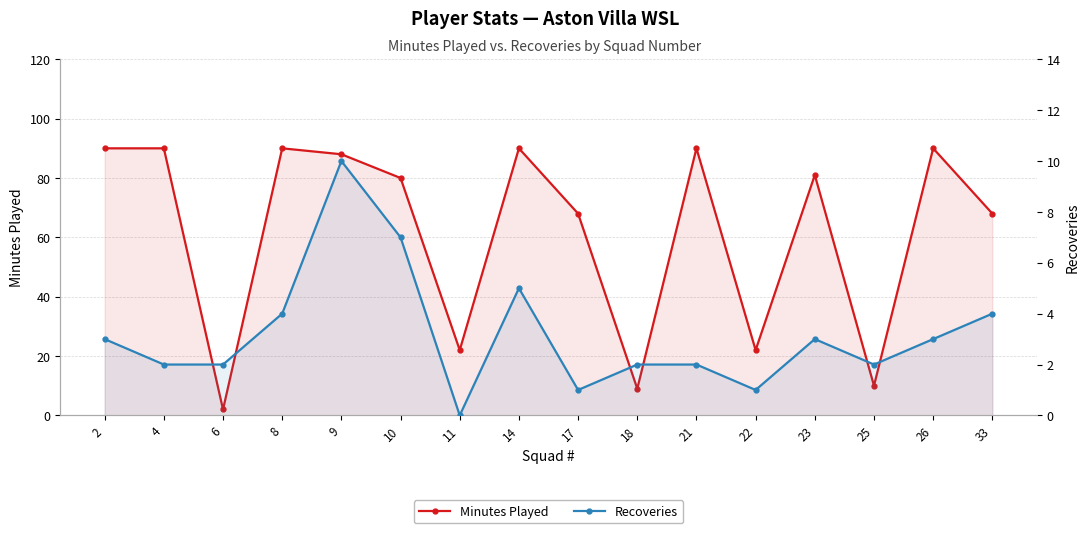

What is the sum of all Minutes Played values?

990